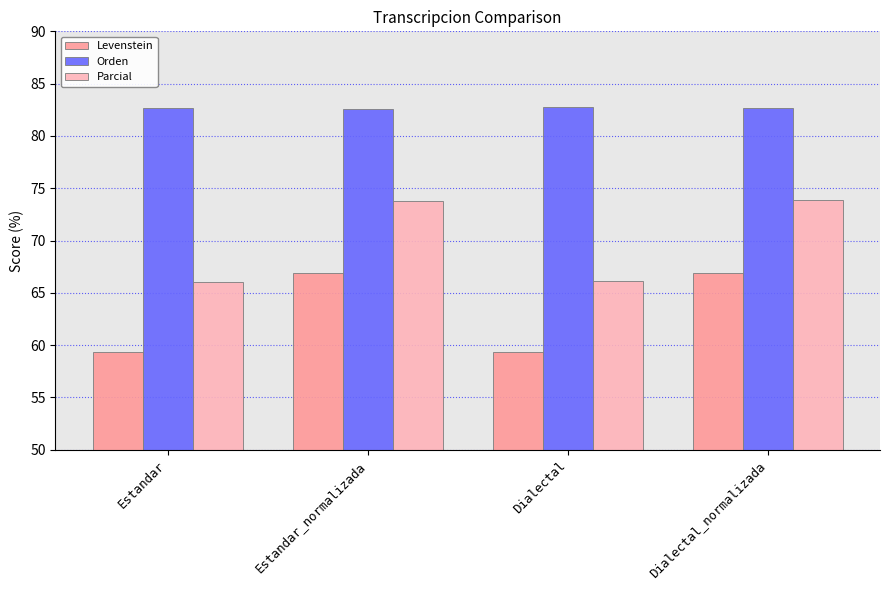

What is the difference between the maximum and minimum values in the Parcial series?

7.8